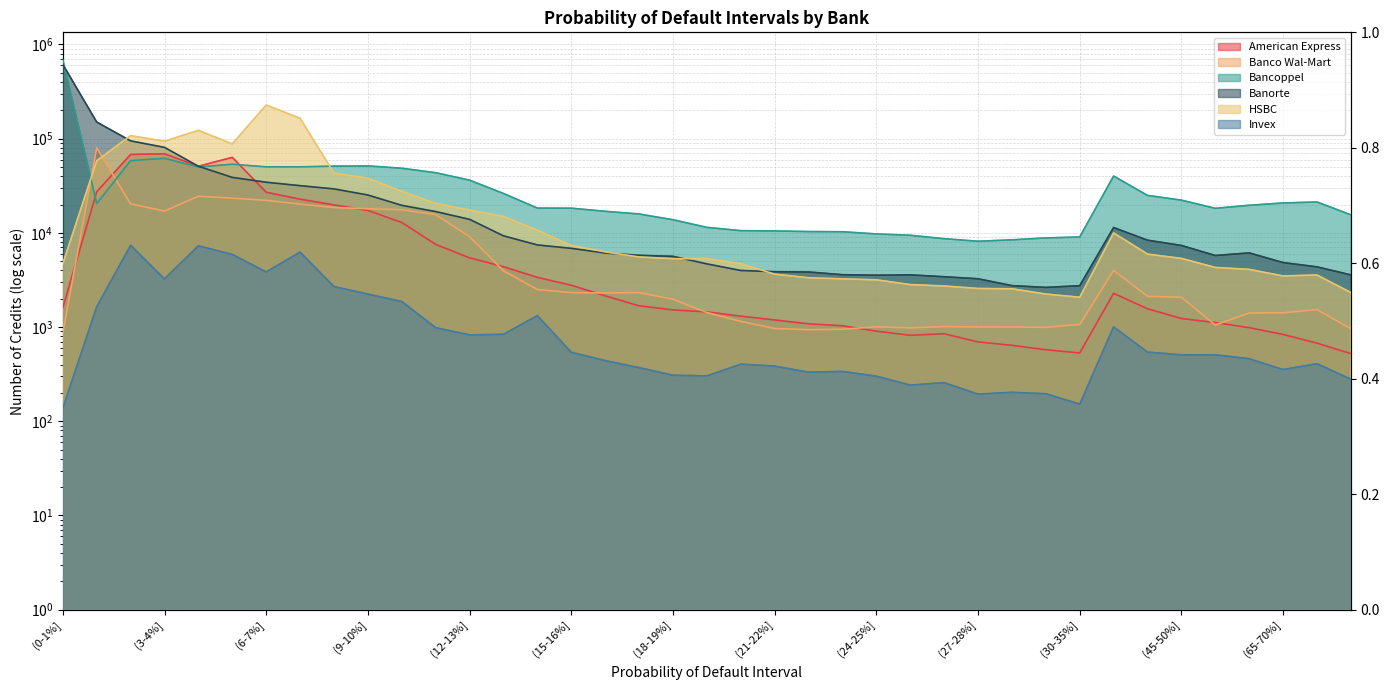

At how many categories does at least one series exceed 585553?

1